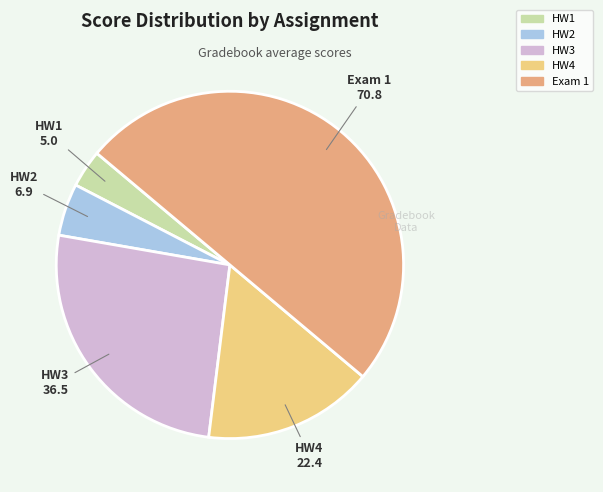

How many segments does this pie chart have?

5